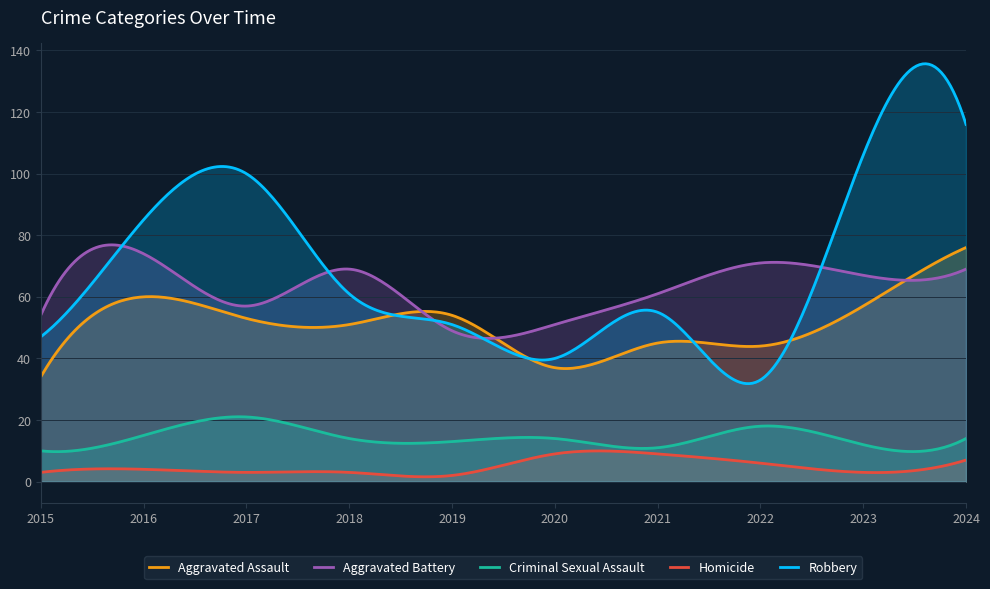

Rank the series at 2016 from highest to lowest value.

Robbery, Aggravated Battery, Aggravated Assault, Criminal Sexual Assault, Homicide